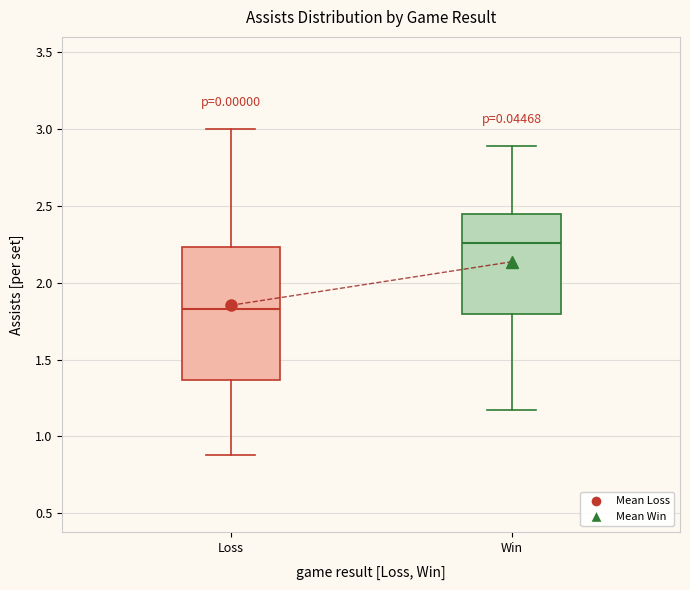

Which box is the tallest, from its lower edge to its upper edge?

Loss